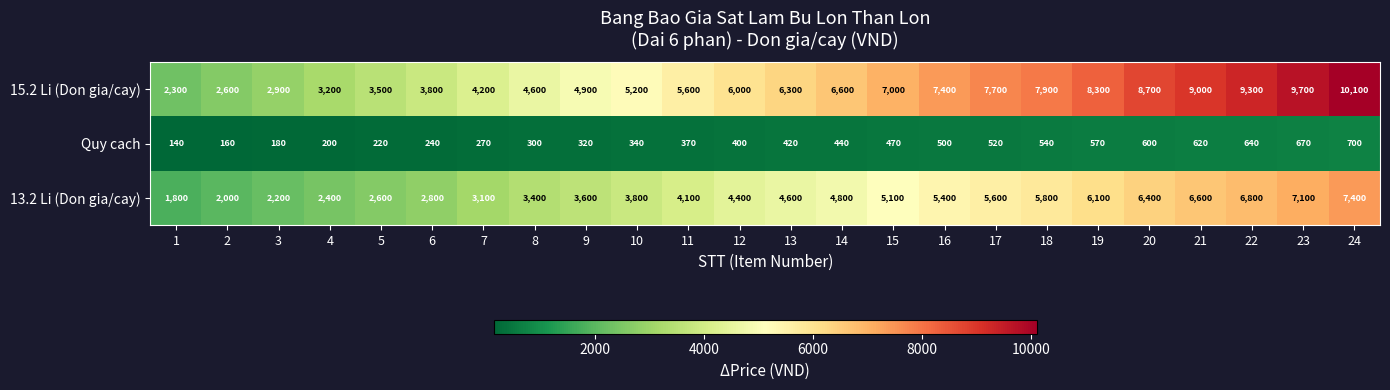

At how many categories does at least one series exceed 6723?

10